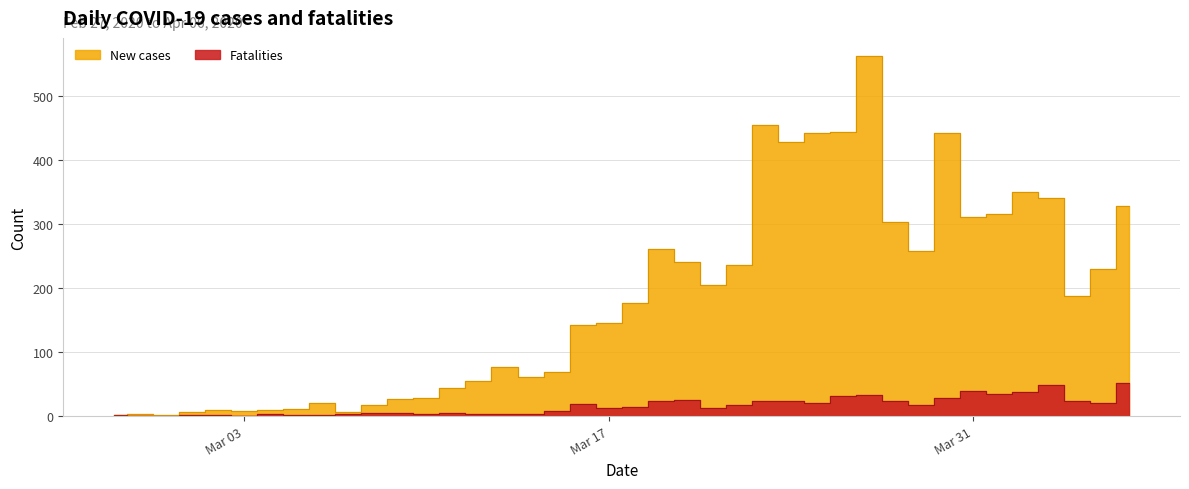

What are all the series names shown in the legend?

New cases, Fatalities